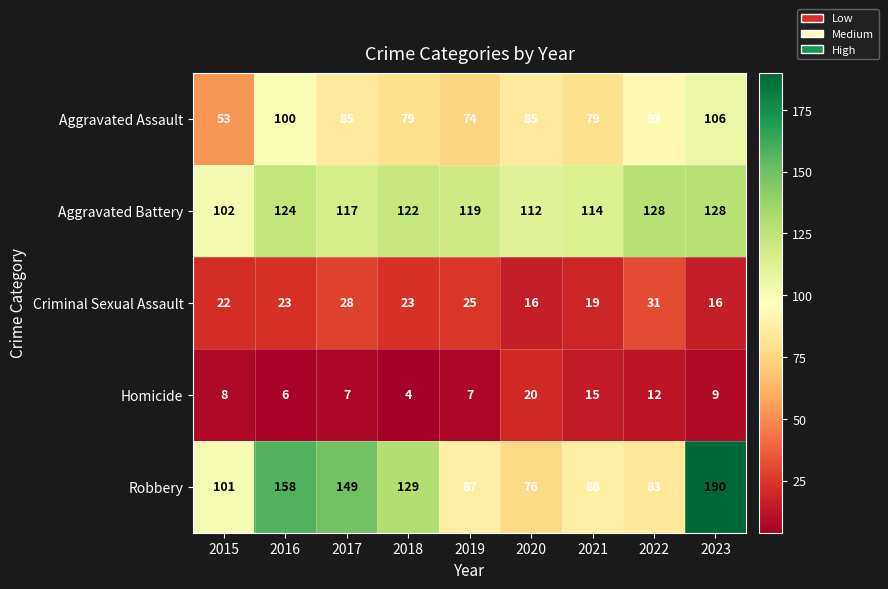

Read the Aggravated Battery value at 2016.

124